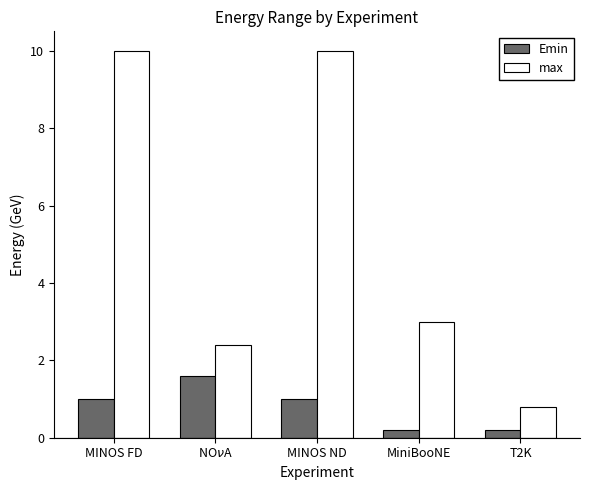

List the series in order of their overall mean, highest first.

max, Emin